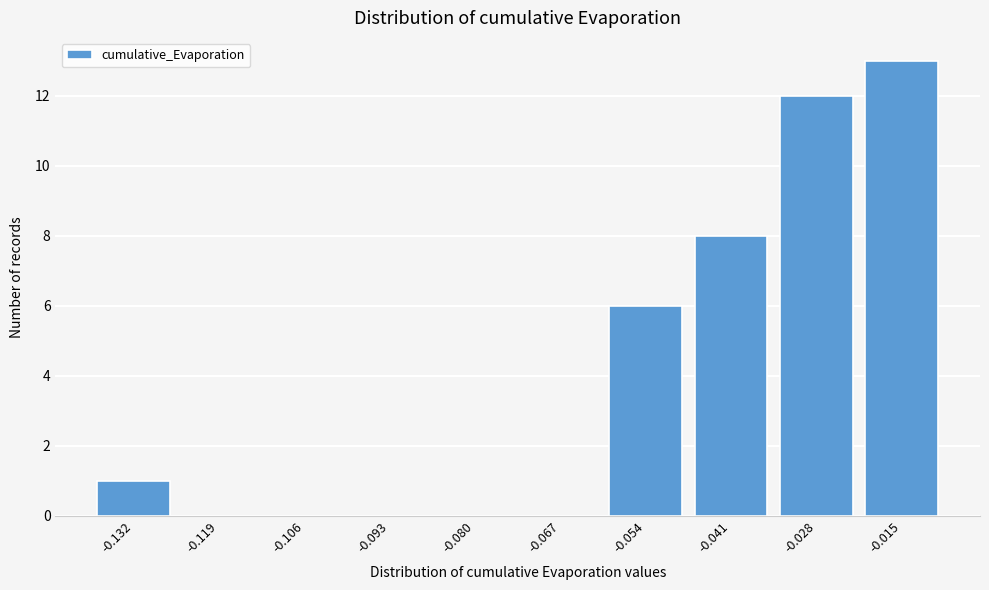

Reading left to right, extract all data points from this chart.

-0.132=1	-0.119=0	-0.106=0	-0.093=0	-0.080=0	-0.067=0	-0.054=6	-0.041=8	-0.028=12	-0.015=13